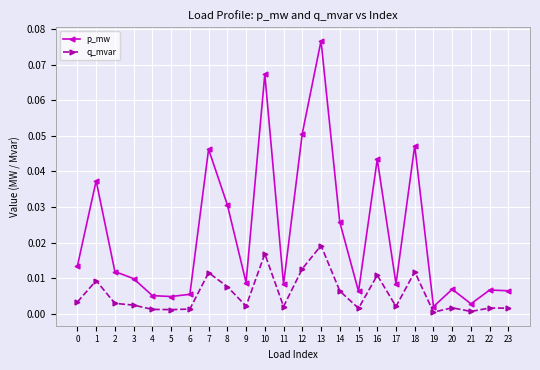

Rank the series at 3 from highest to lowest value.

p_mw, q_mvar